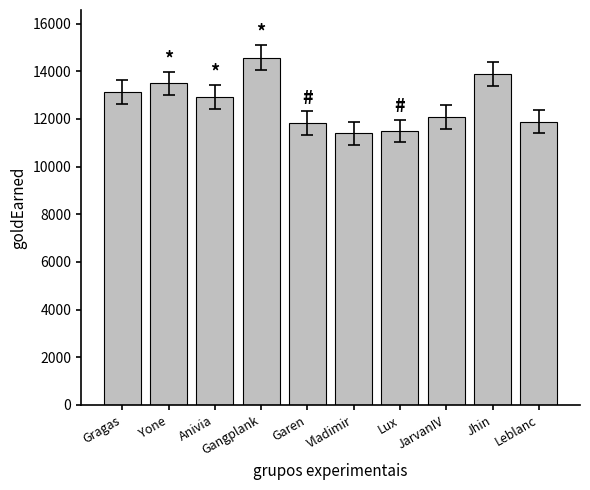

How many categories are shown in the chart?

10